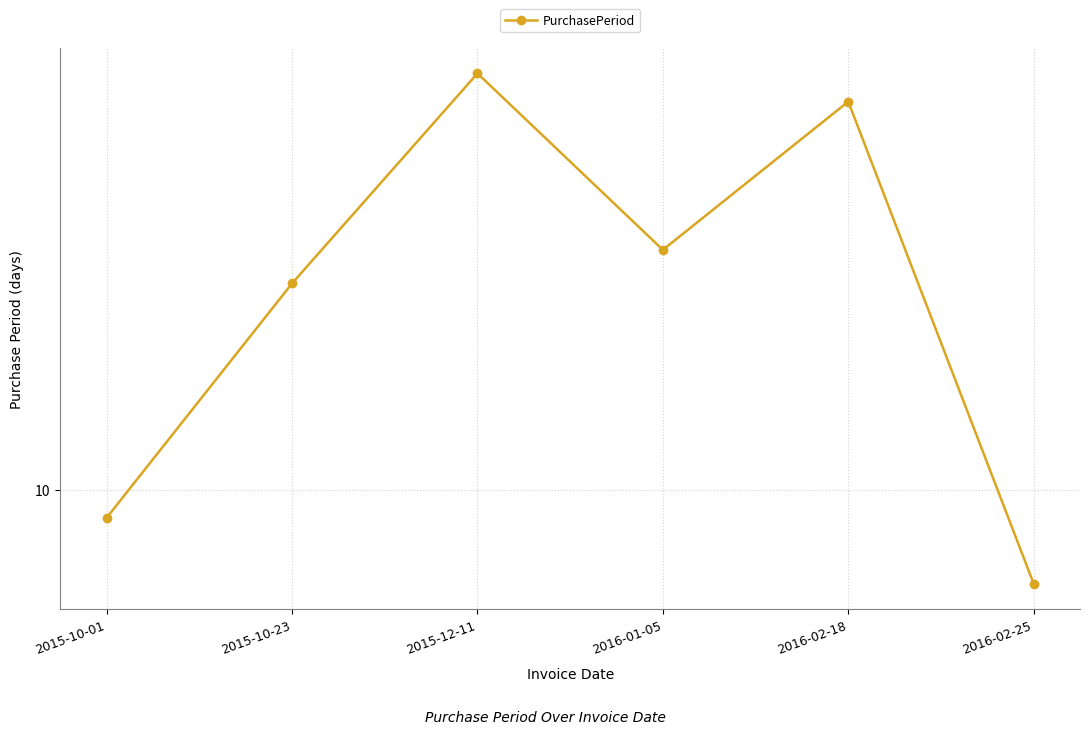

How many interior local peaks (higher than both neighbors) does the data have?

2